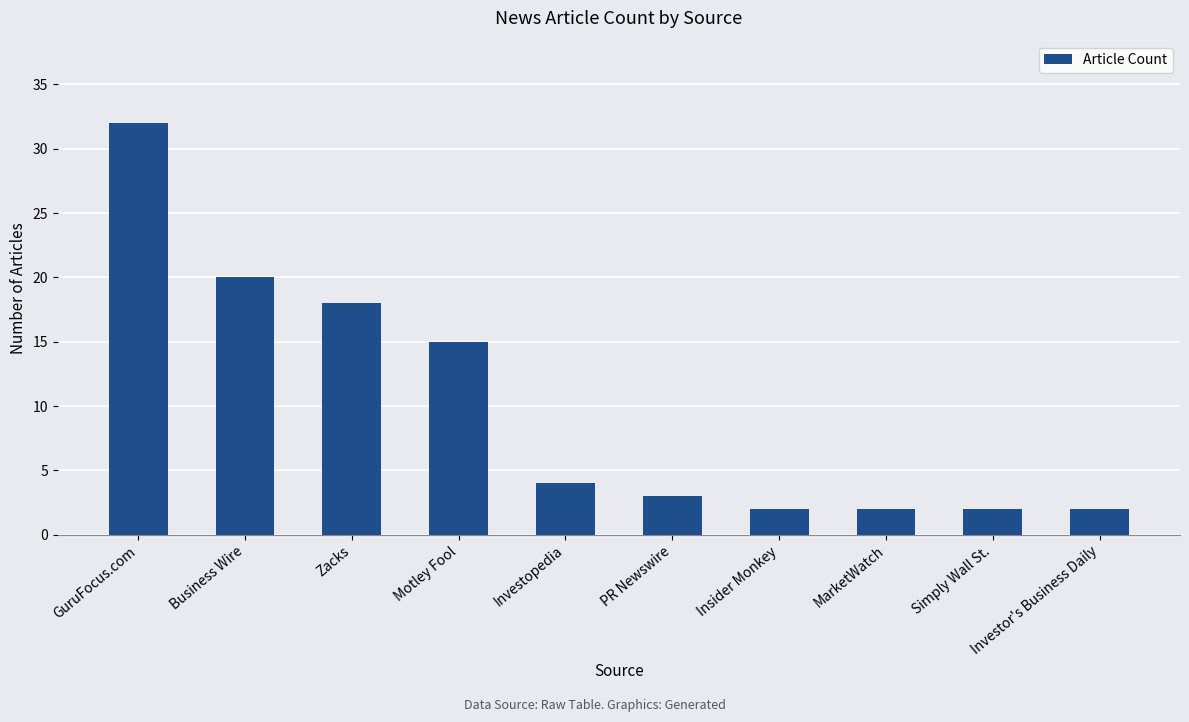

Which category has the highest value across all series?

GuruFocus.com